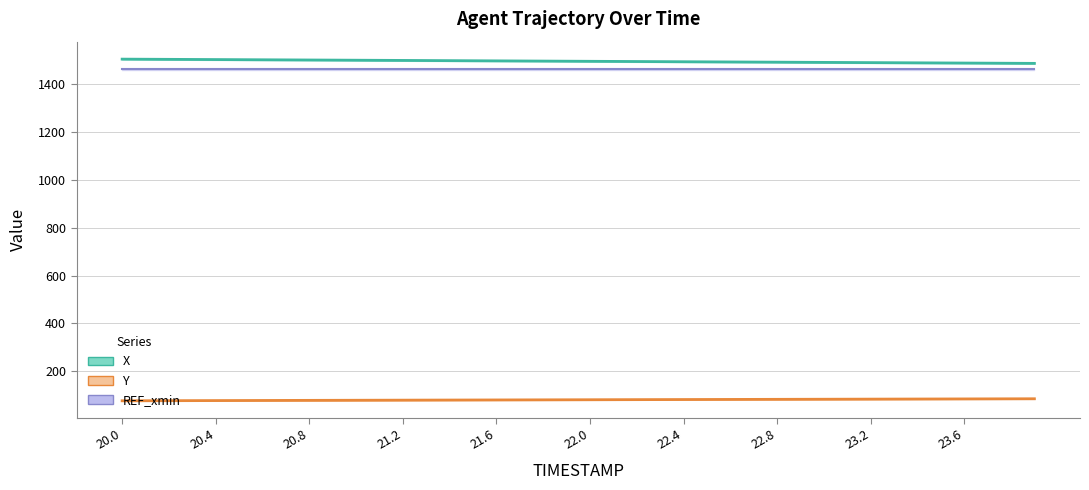

What is the minimum value shown in the chart?

77.5